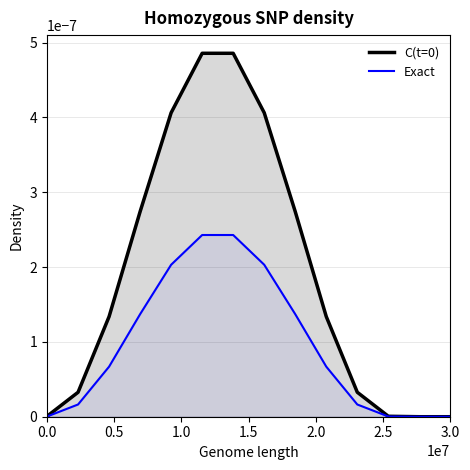

Which series has the largest range (max minus min)?

C(t=0)